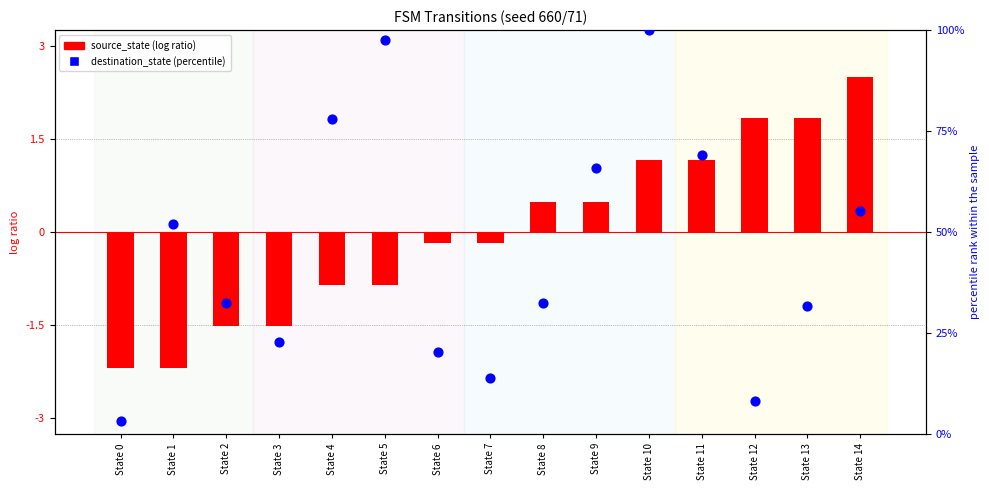

Which series contains the lowest Y value?

source_state (scaled)